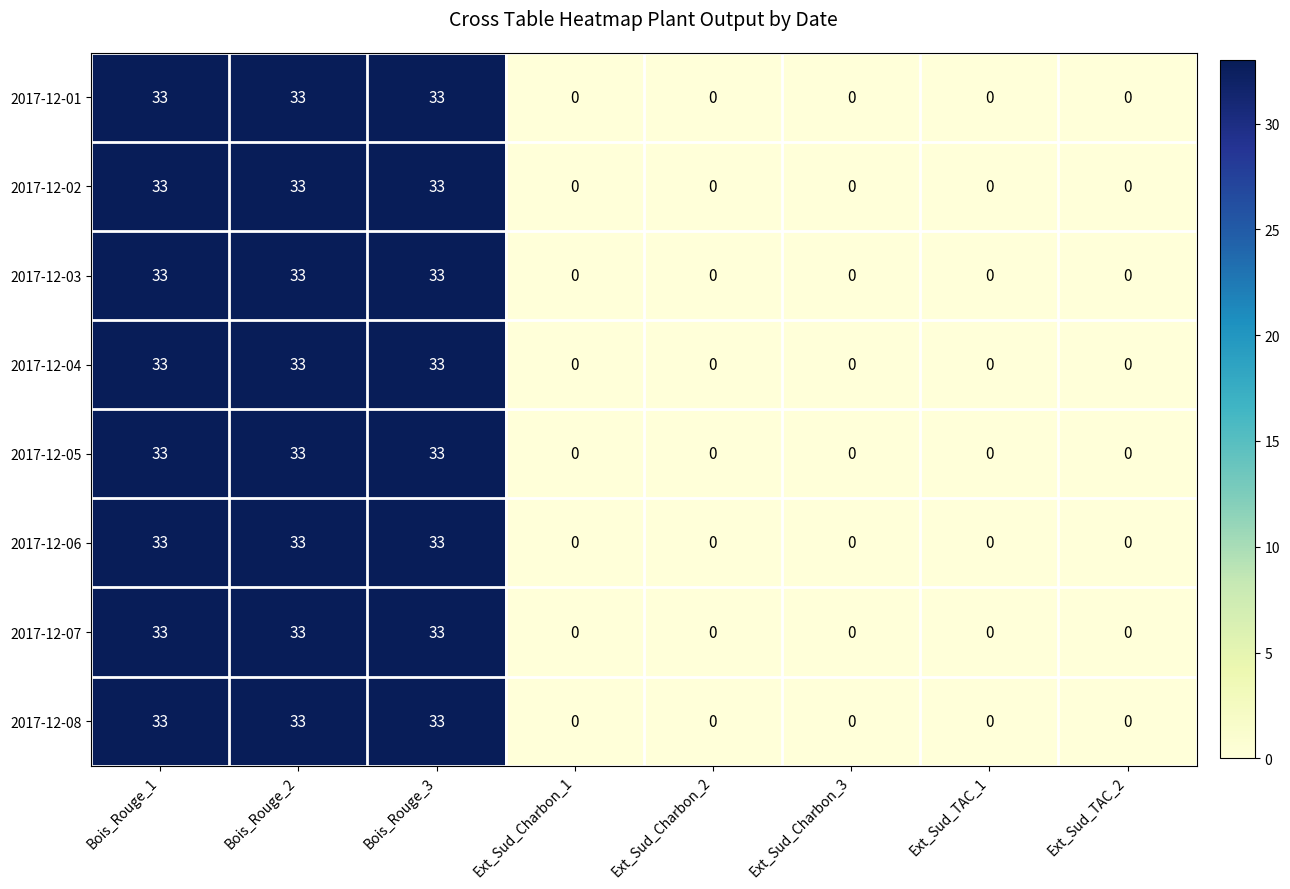

How many distinct data groups are displayed?

8